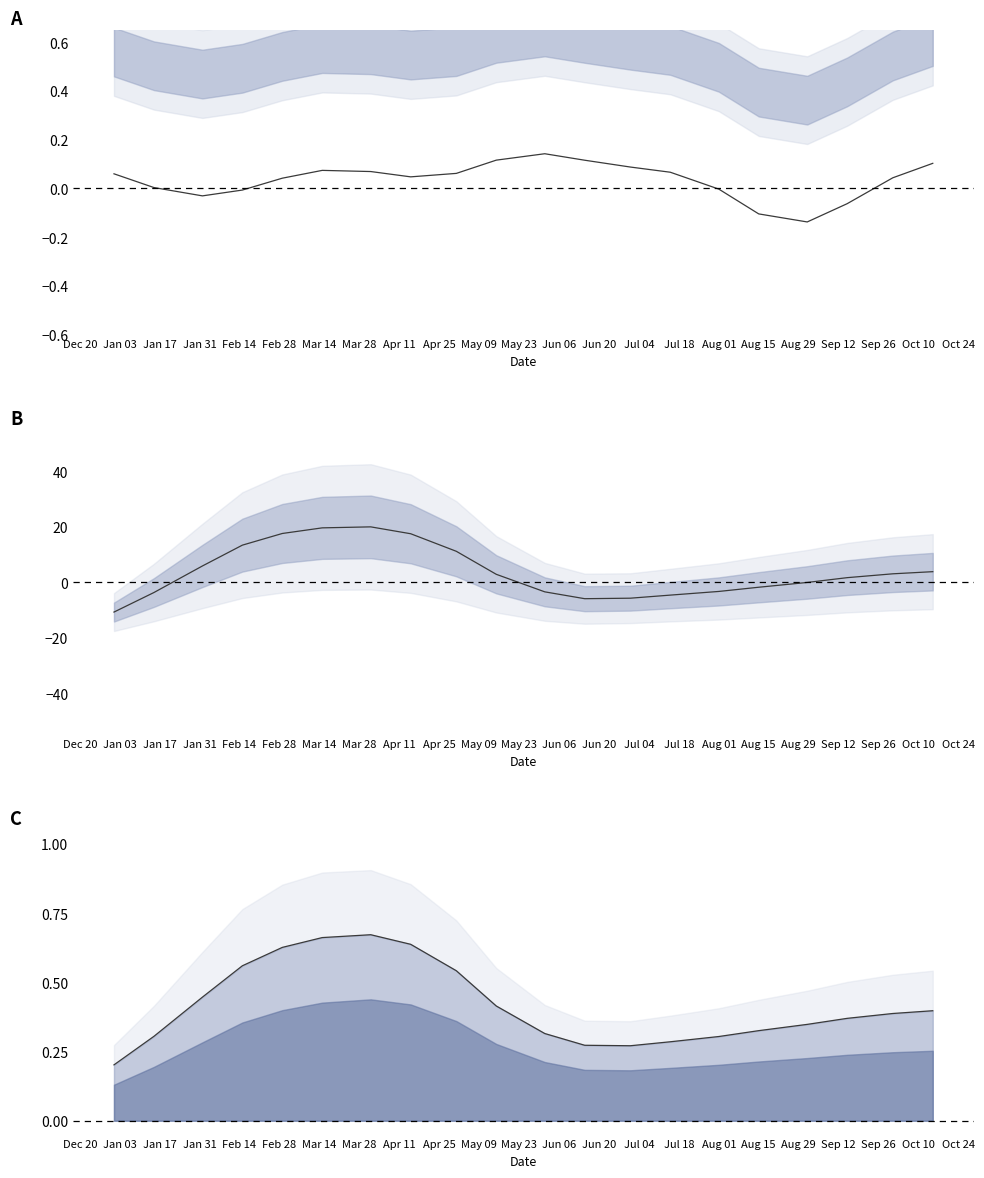

How many negative values does the col_3_scaled series have?

6